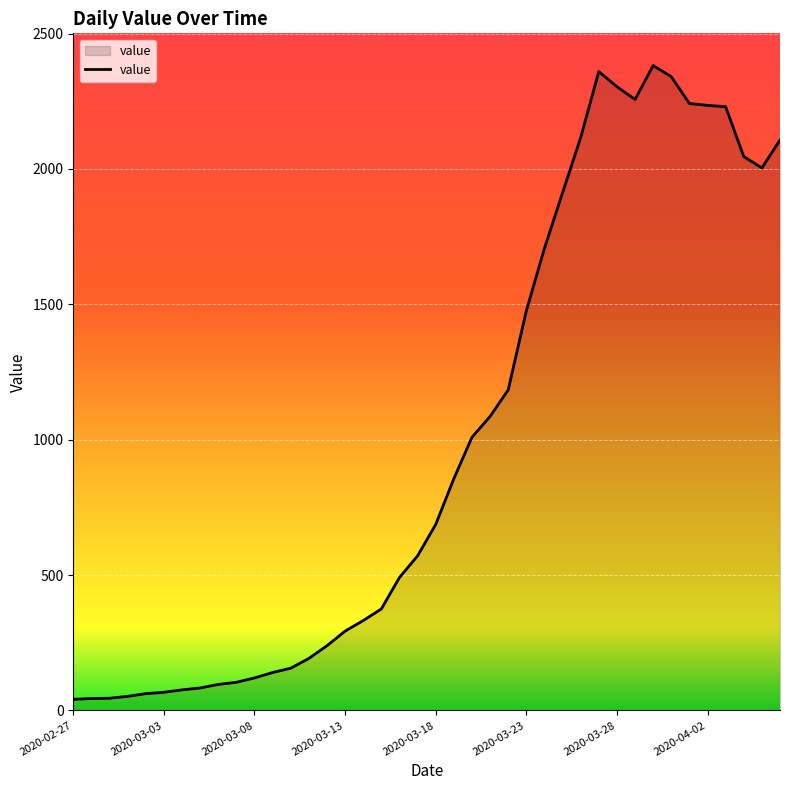

What is the maximum value shown in the chart?

2382